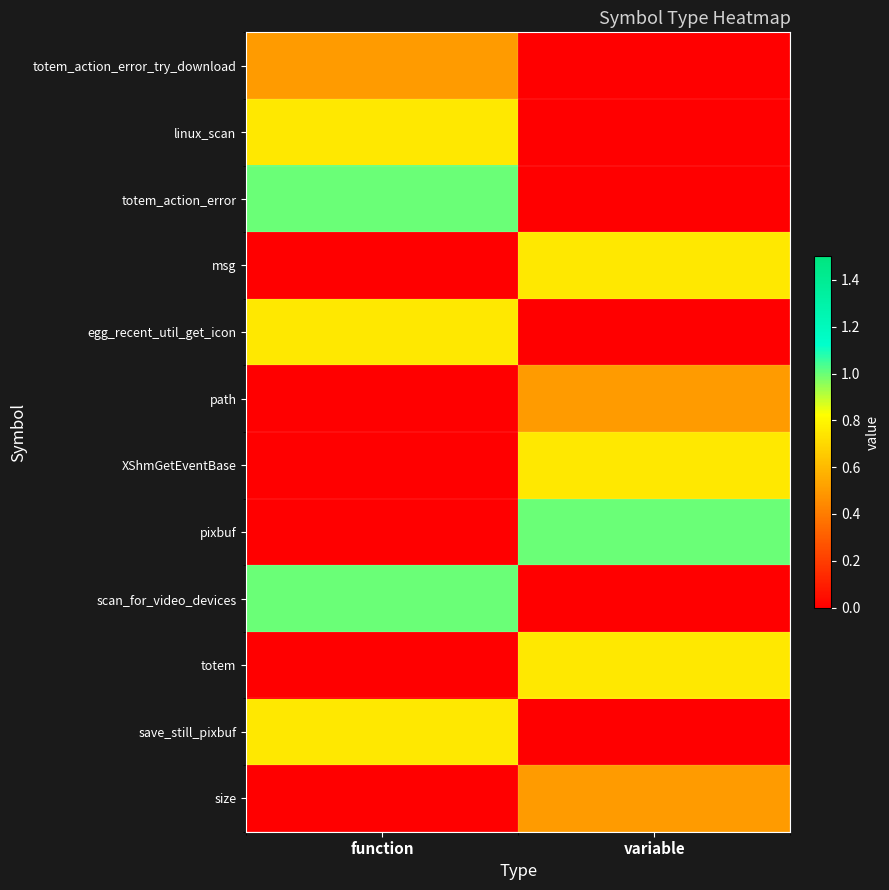

How many data points does each series have?

2